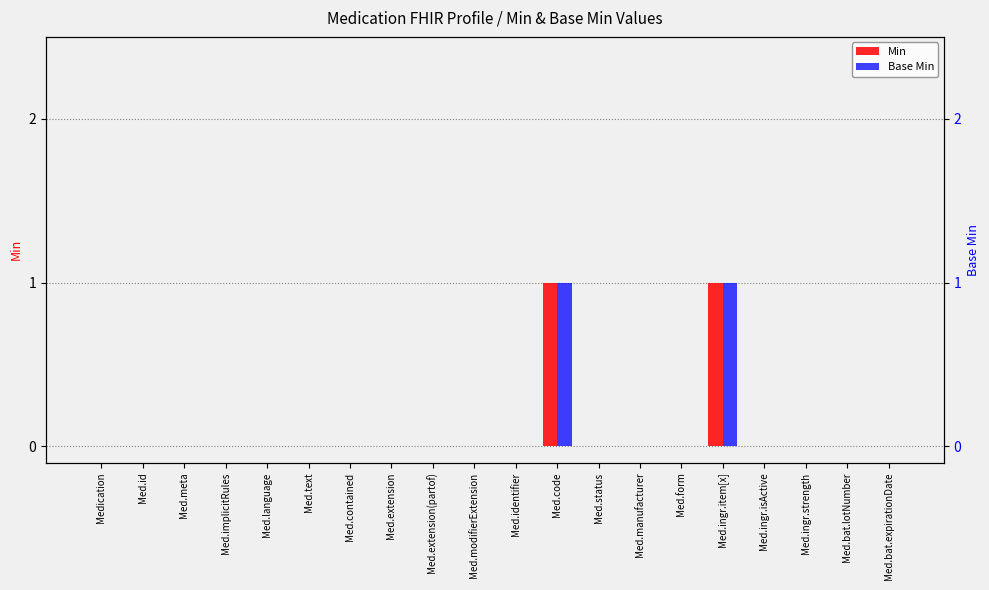

What value does the Min series have at Med.code?

1